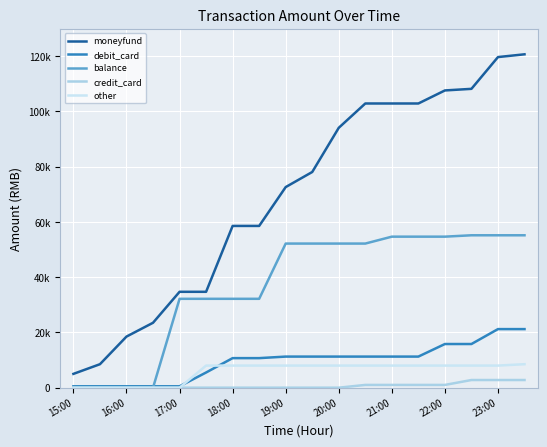

Is this an area chart (filled region under the line)?

No